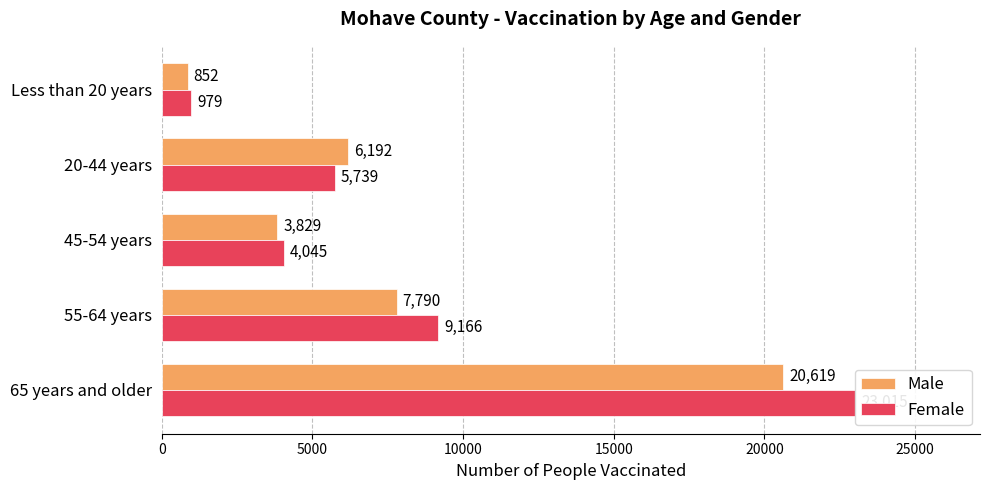

Is the value of Female at 65 years and older greater than the value of Male at 45-54 years?

Yes